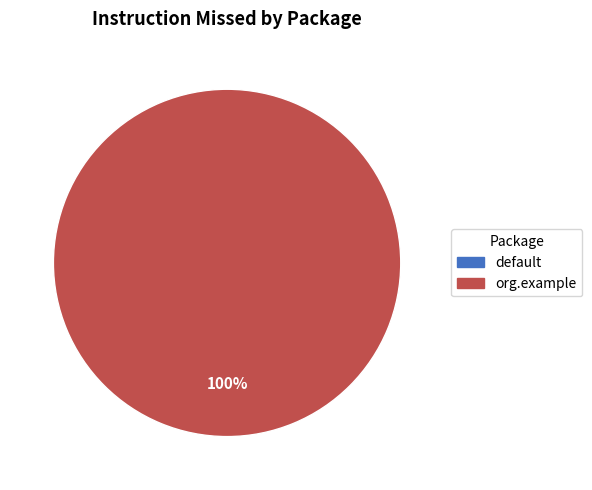

Does any single category account for the majority?

Yes